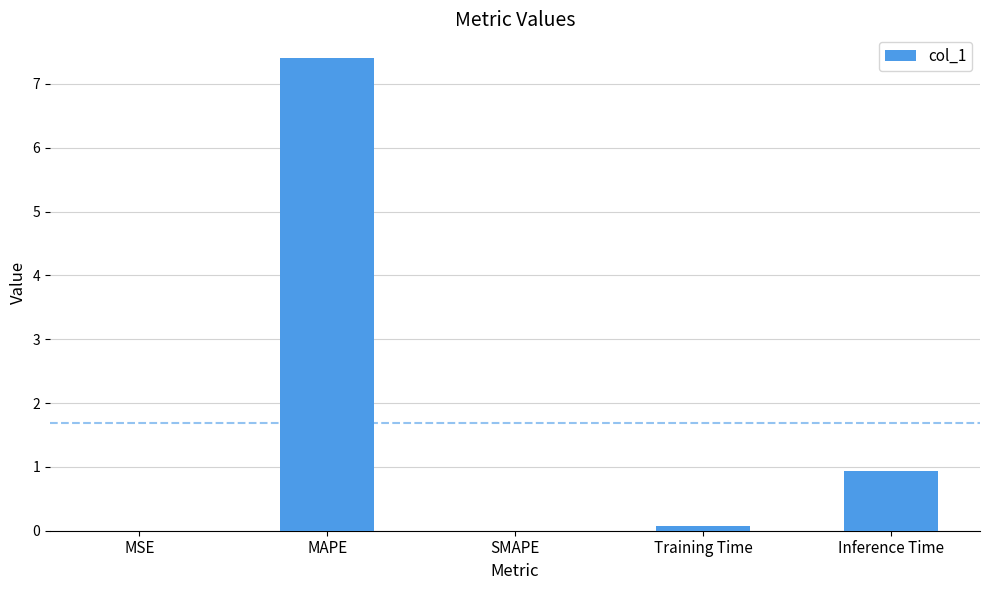

Is it true that the value at MAPE is 7.4?

True